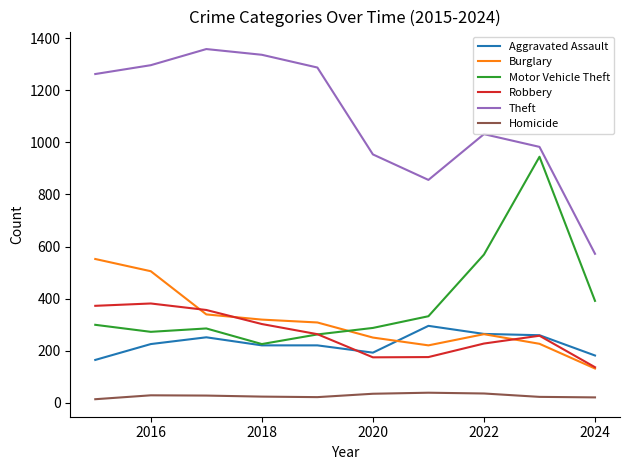

Which series has the largest total across all categories?

Theft